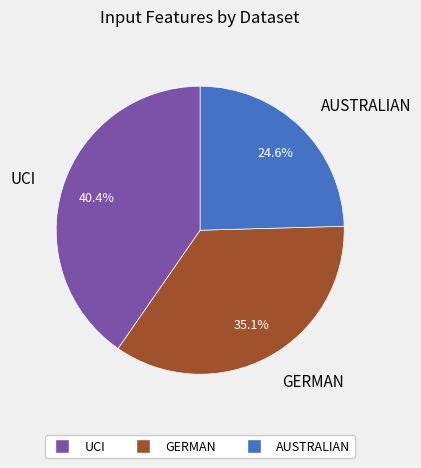

Does any single category account for the majority?

No